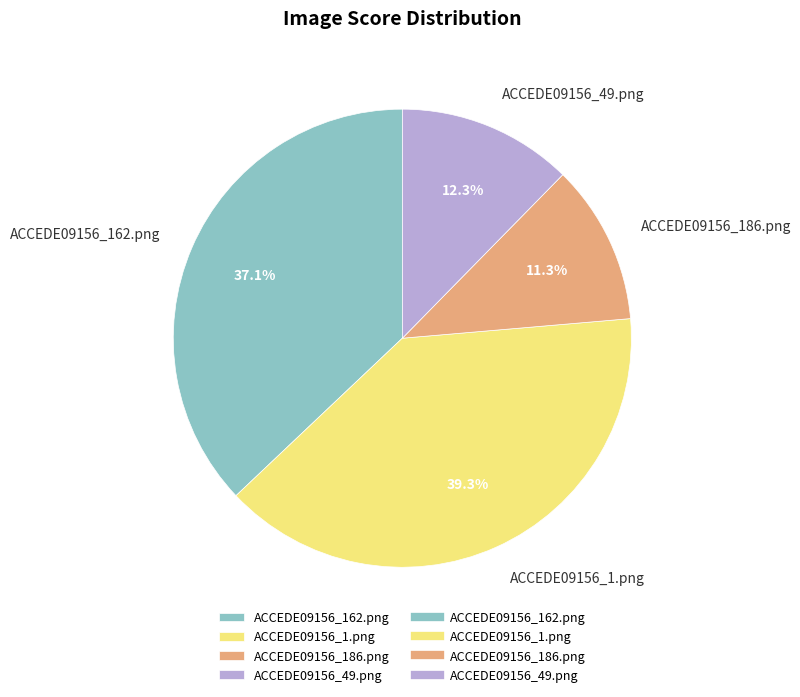

What is the largest slice in the pie chart?

ACCEDE09156_1.png